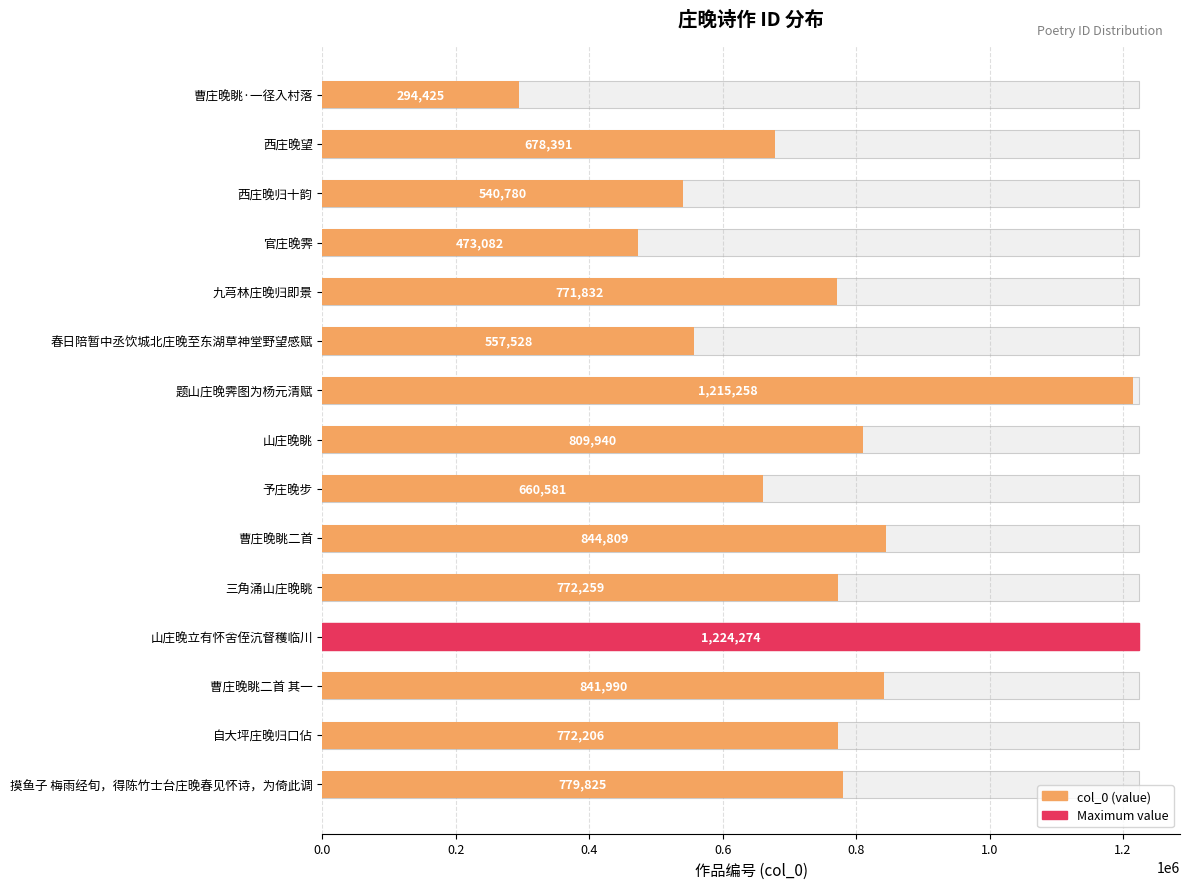

How many values are below 772206?

7